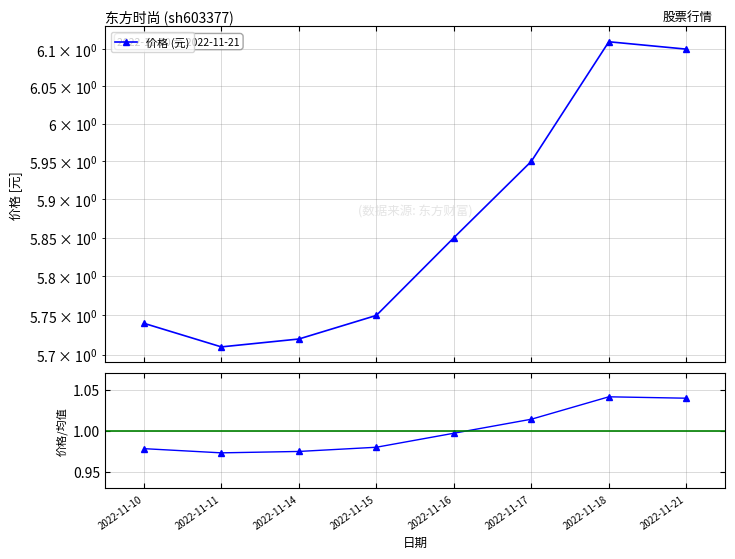

What is the sum of all 价格 (元) values?

46.9